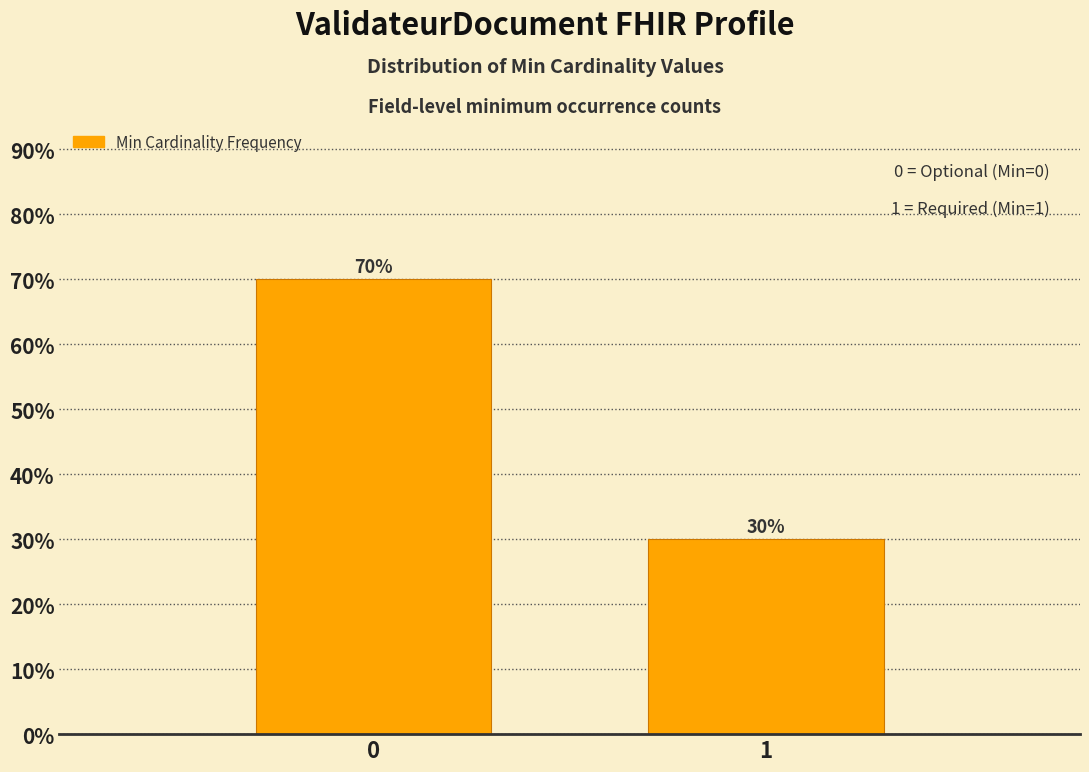

Reading right to left, list all the values displayed in this chart.

1=30	0=70